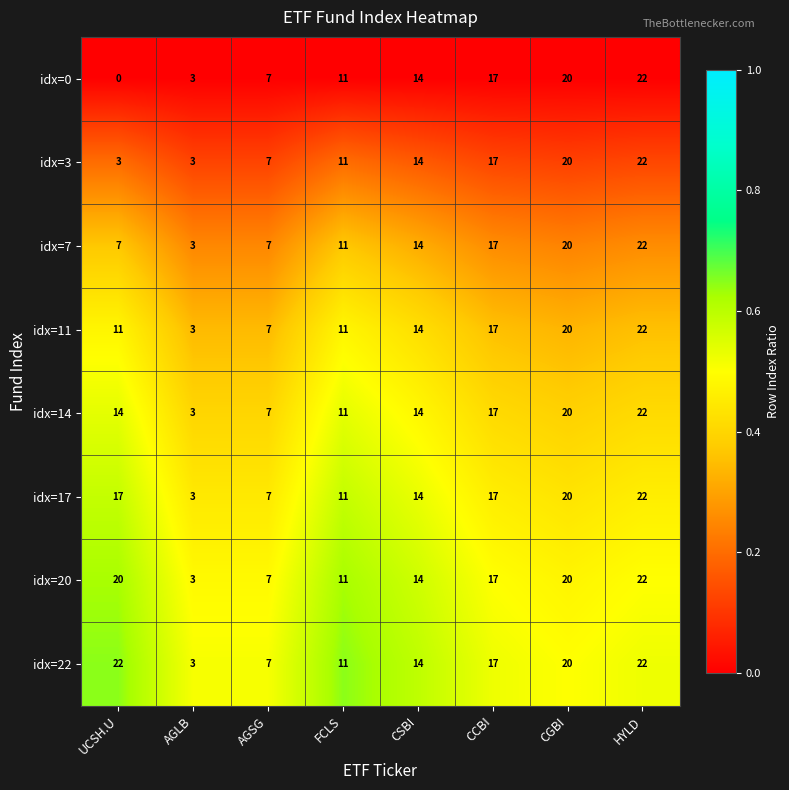

Rank the categories by idx=0 value from highest to lowest.

HYLD, CGBI, CCBI, CSBI, FCLS, AGSG, AGLB, UCSH.U